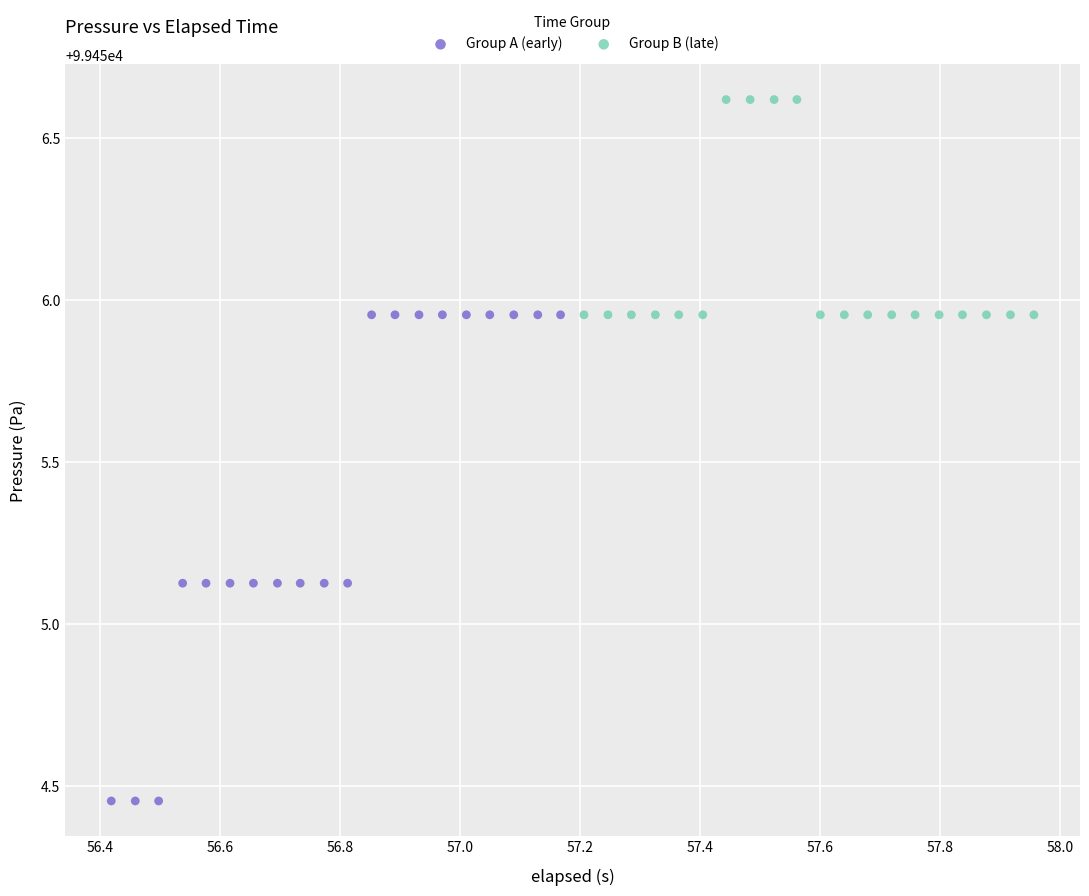

Which series contains the highest Y value?

Group B (late)